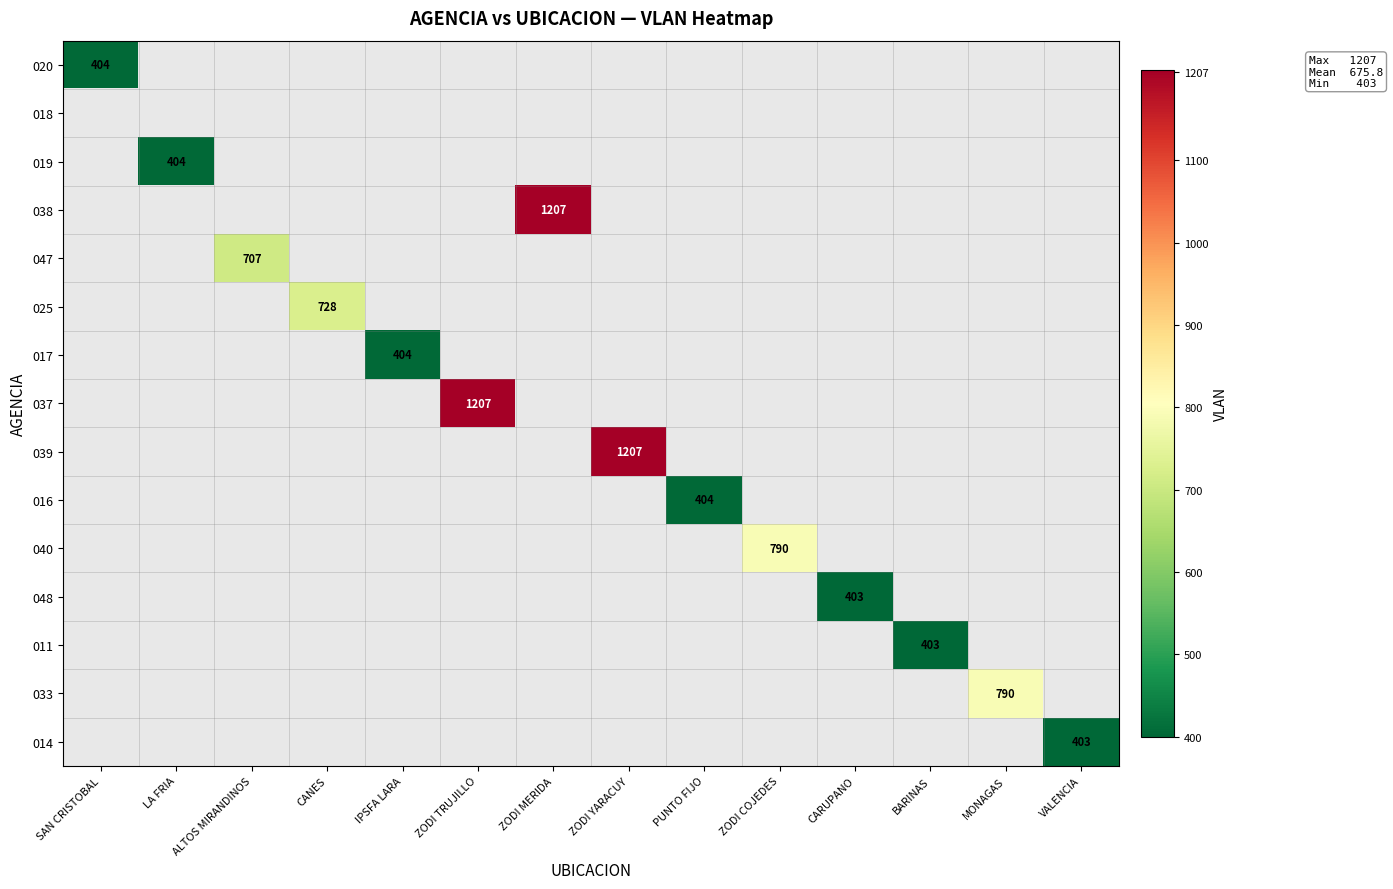

True or false: 048 has a value of 157 at CARUPANO.

False